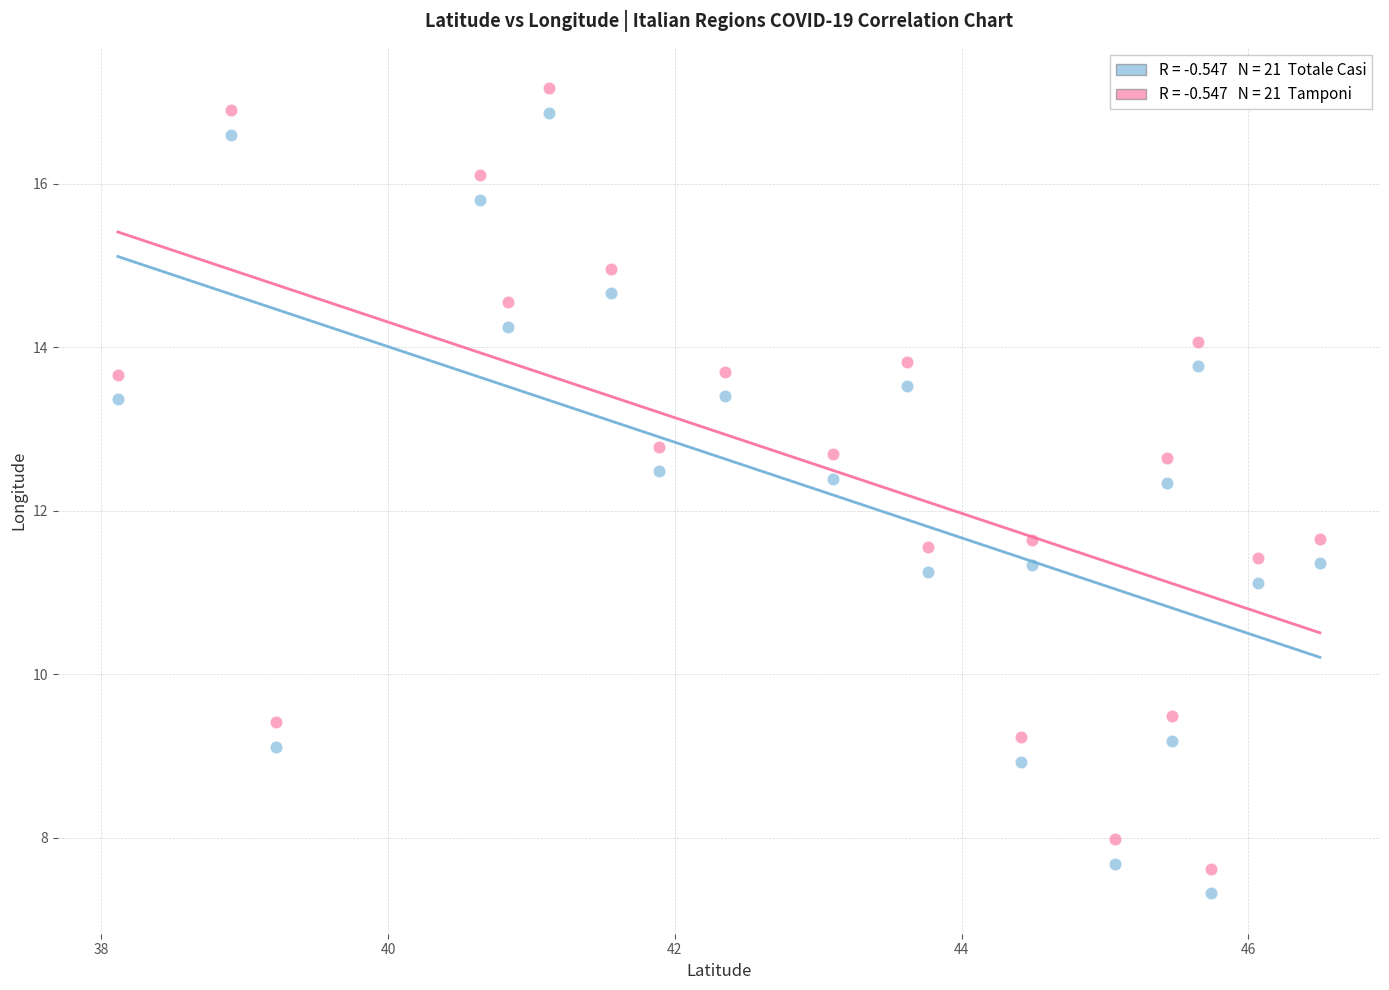

Across all data points, what is the range of Y values (max minus min)?

9.8